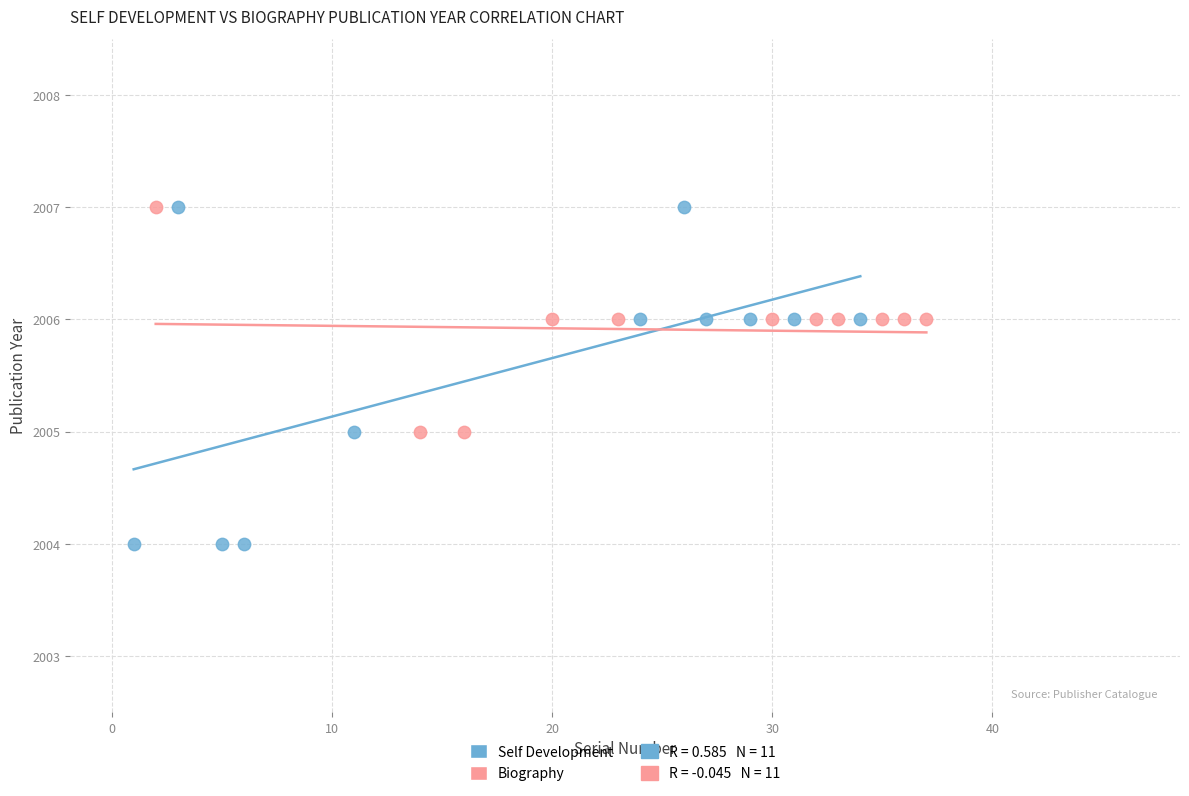

Which series reaches the minimum Y coordinate?

Self Development